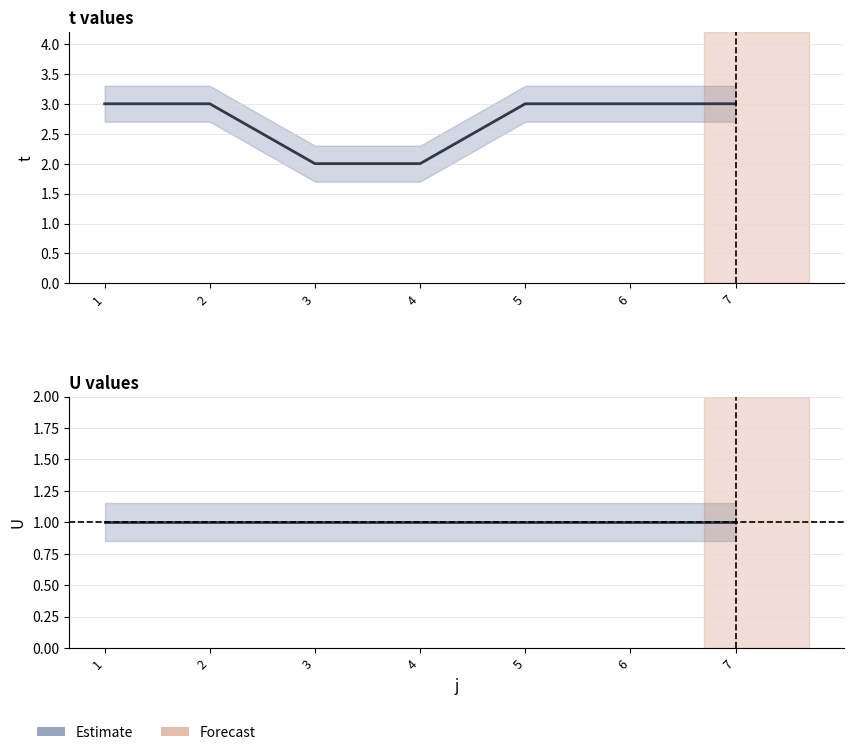

Reading left to right, transcribe all the data shown in this chart.

t: 3	3	2	2	3	3	3
U: 1	1	1	1	1	1	1